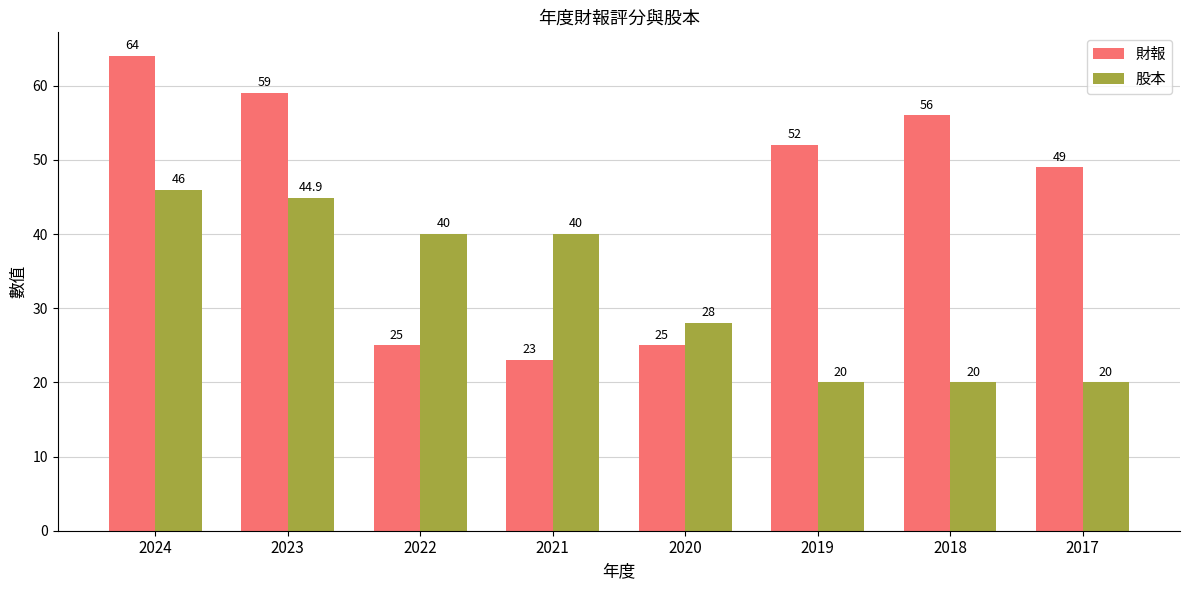

Which series changed the most between 2020 and 2019?

財報